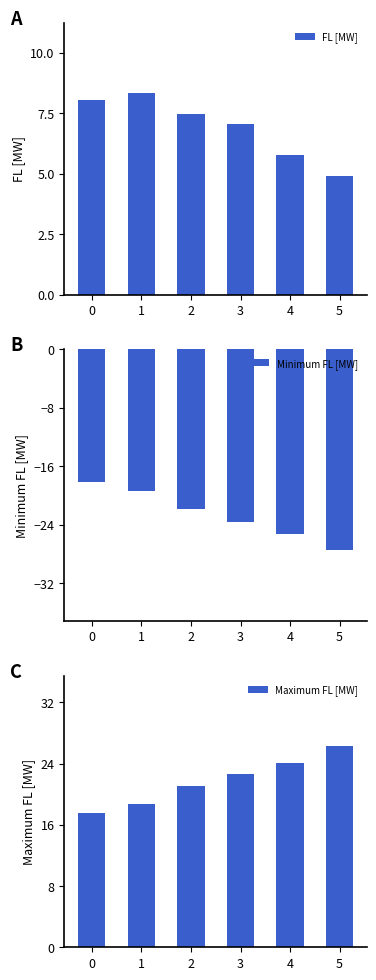

Reading left to right, what are all the values shown in this chart?

FL [MW]: 8.1	8.3	7.5	7.1	5.8	4.9
Minimum FL [MW]: -18.2	-19.4	-21.9	-23.6	-25.2	-27.5
Maximum FL [MW]: 17.5	18.7	21.0	22.6	24.1	26.3